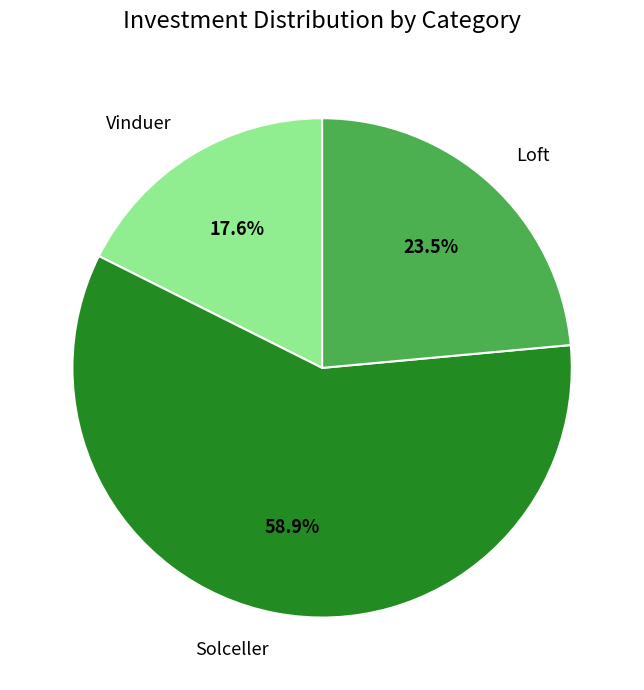

What is the smallest slice in the pie chart?

Vinduer